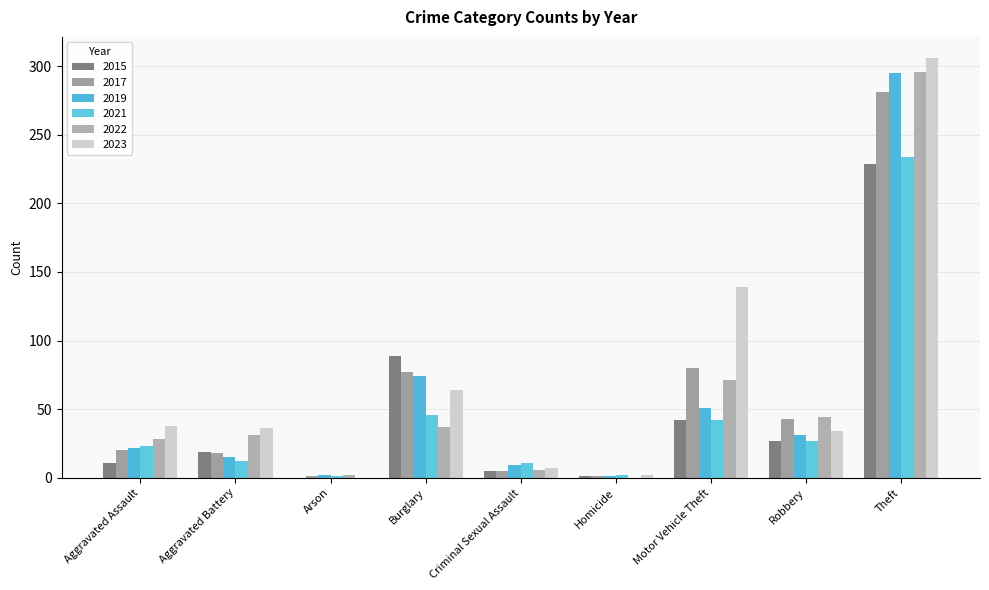

What is the difference between the 2017 values at Motor Vehicle Theft and Aggravated Assault?

60